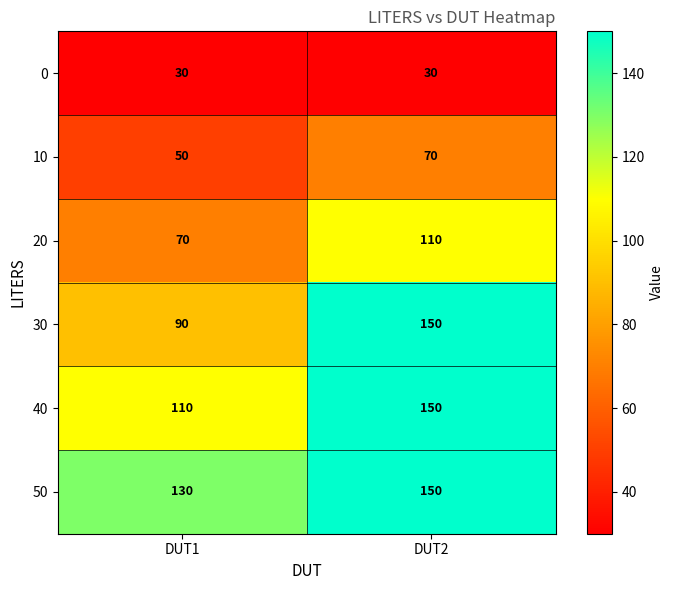

What is the spread (max minus min) of values at DUT1?

100